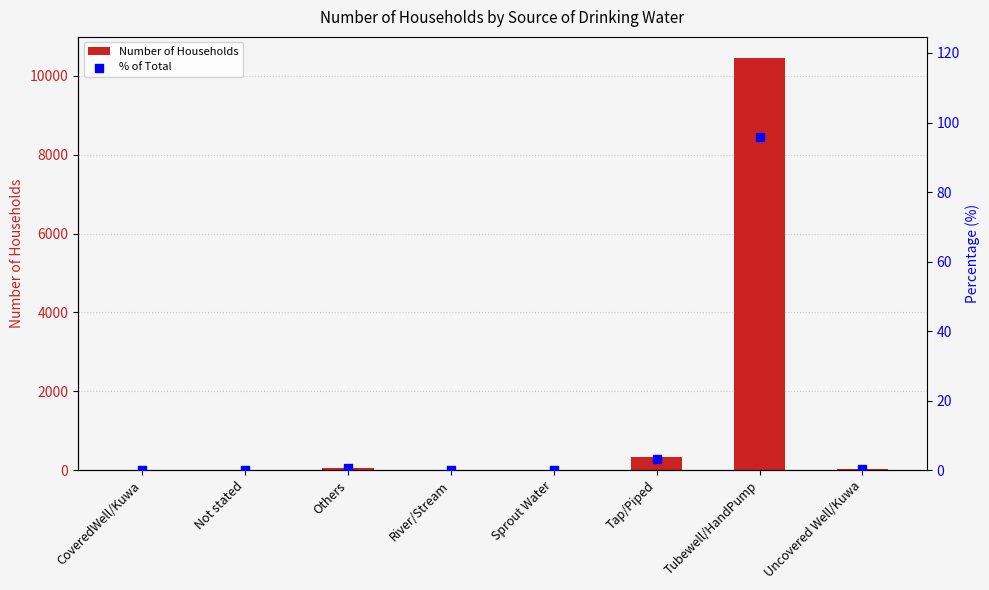

Which series contains the highest Y value?

Number of Households